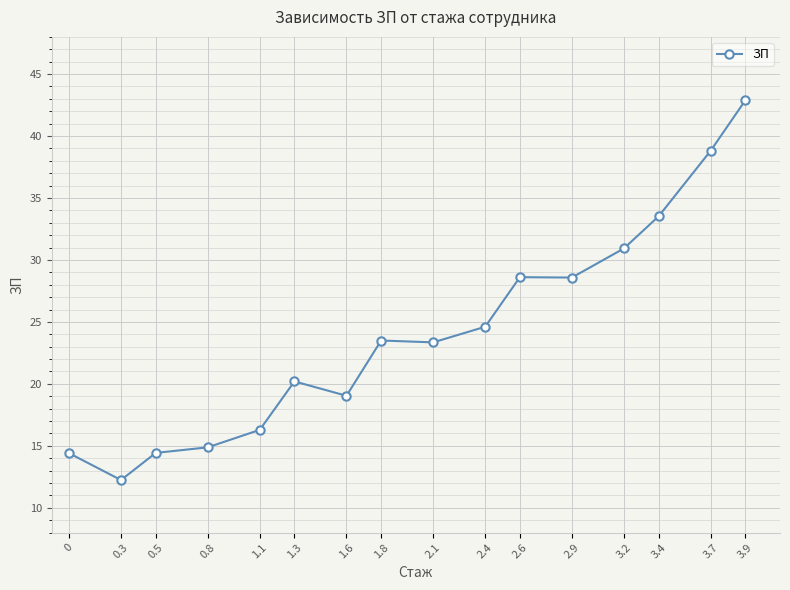

At which label does the data first exceed 23?

1.8